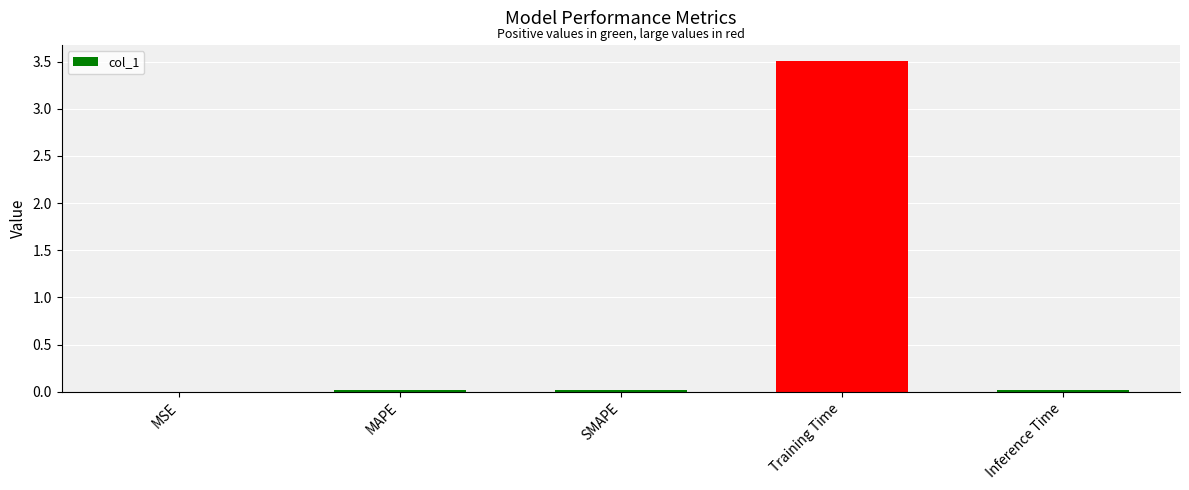

Is it true that the value at Training Time is 3.5?

True